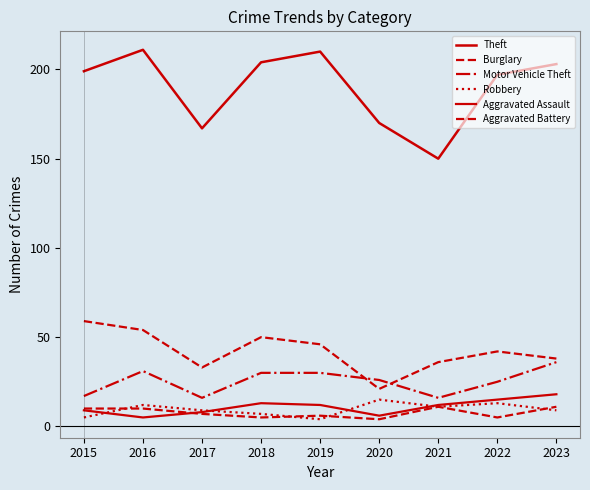

How many data points in Burglary are less than 42?

4